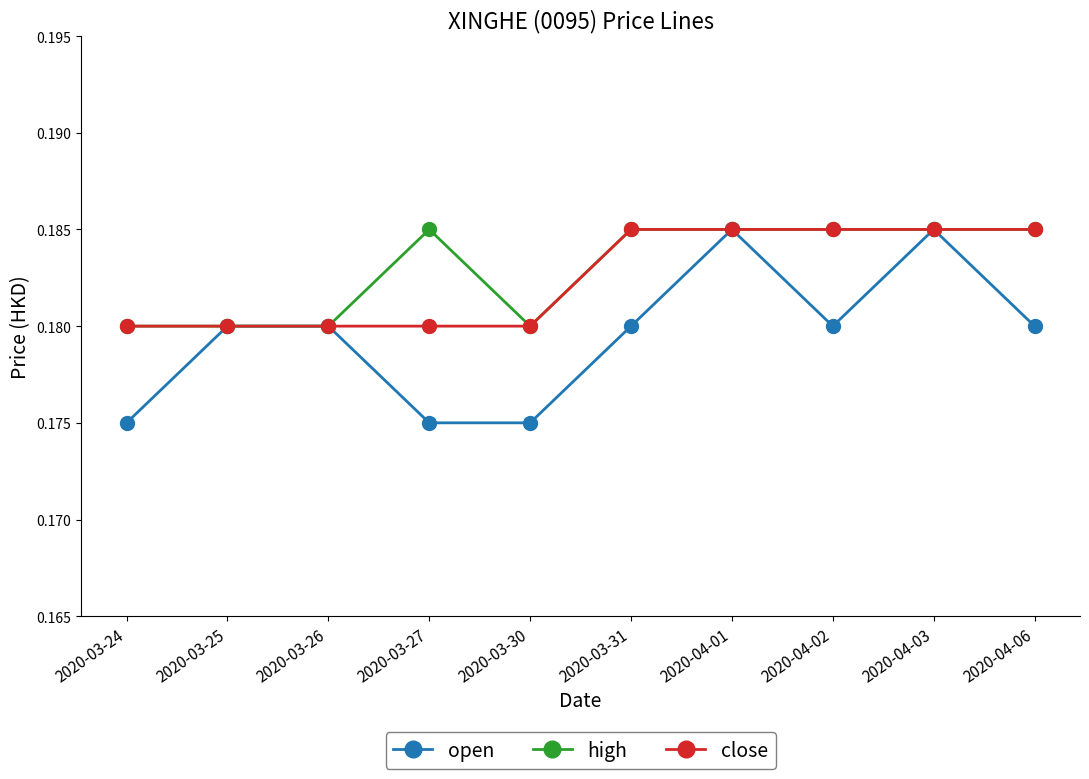

The value of high at 2020-03-31 is 0.1. True or false?

False